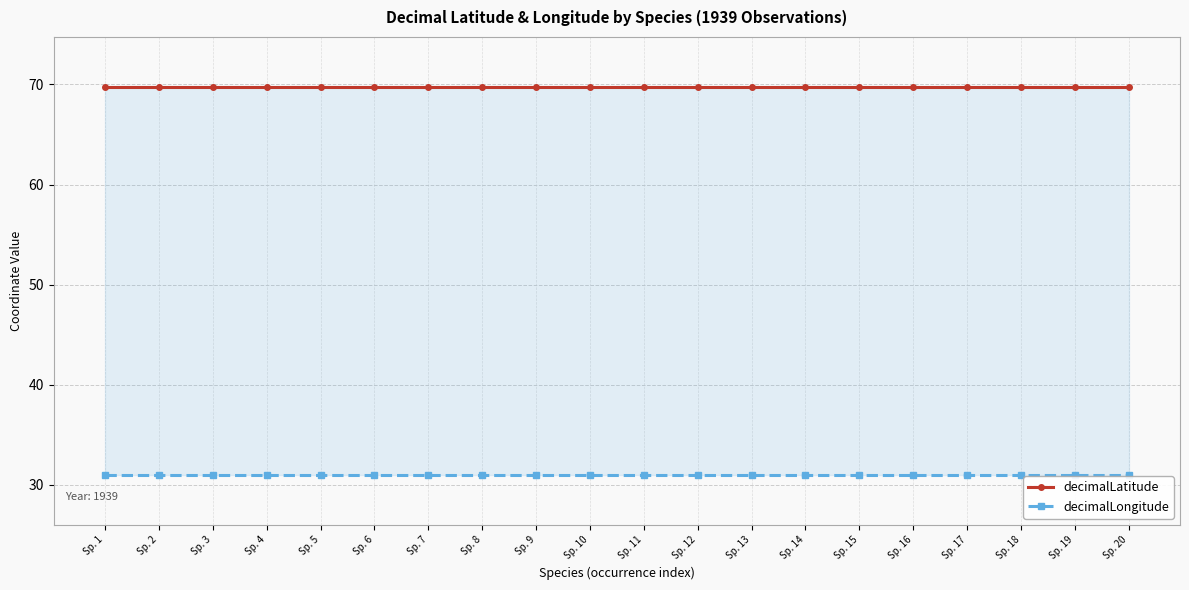

What is the spread (max minus min) of values at Sp. 5?

38.8